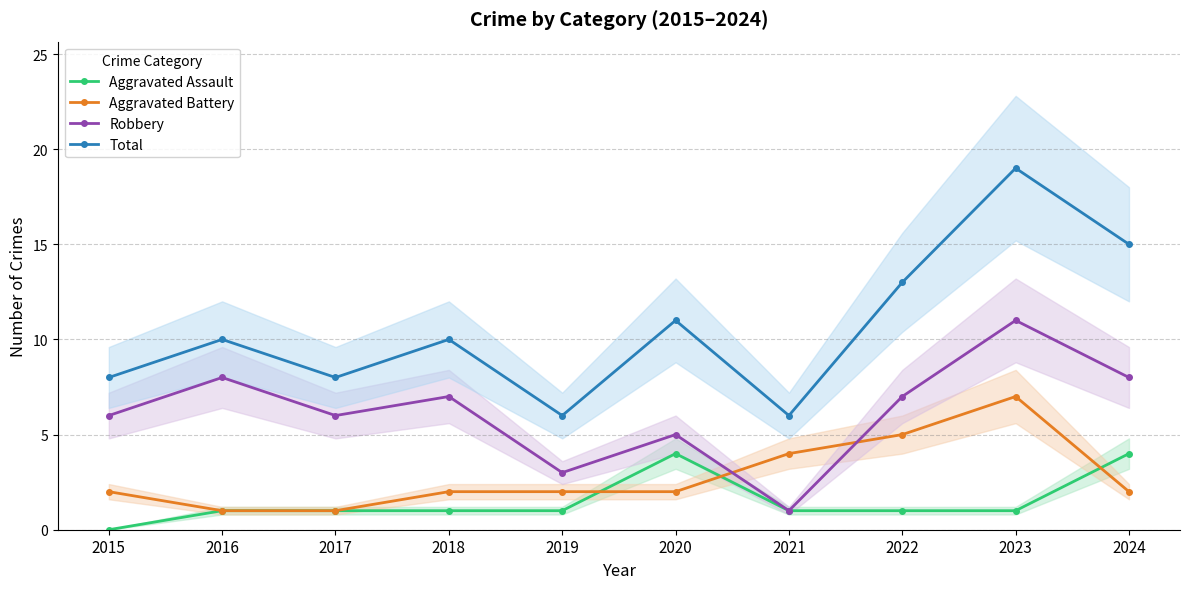

Which series changed the most between 2015 and 2022?

Total